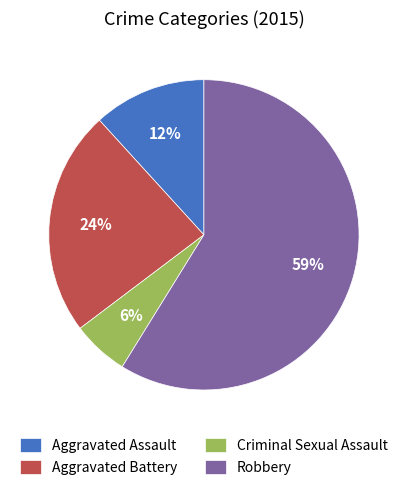

Which category has the biggest portion of the pie?

Robbery